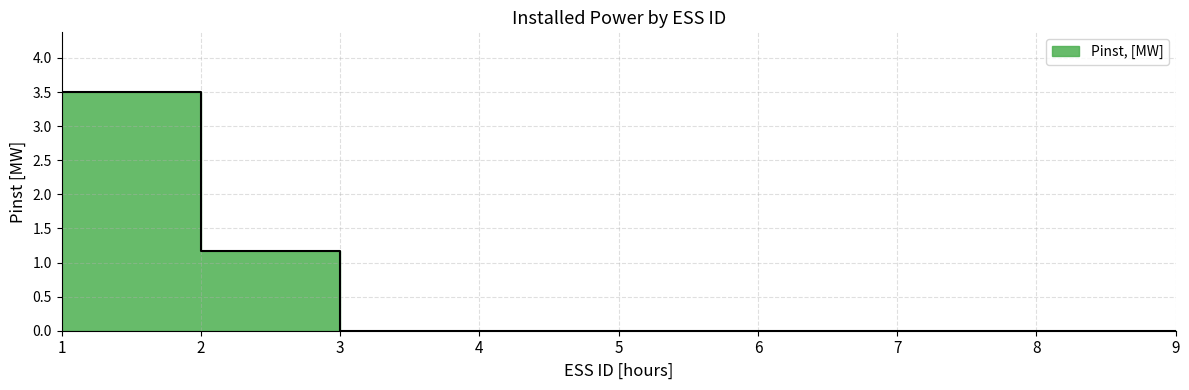

Which has a higher value, 3 or 2?

2